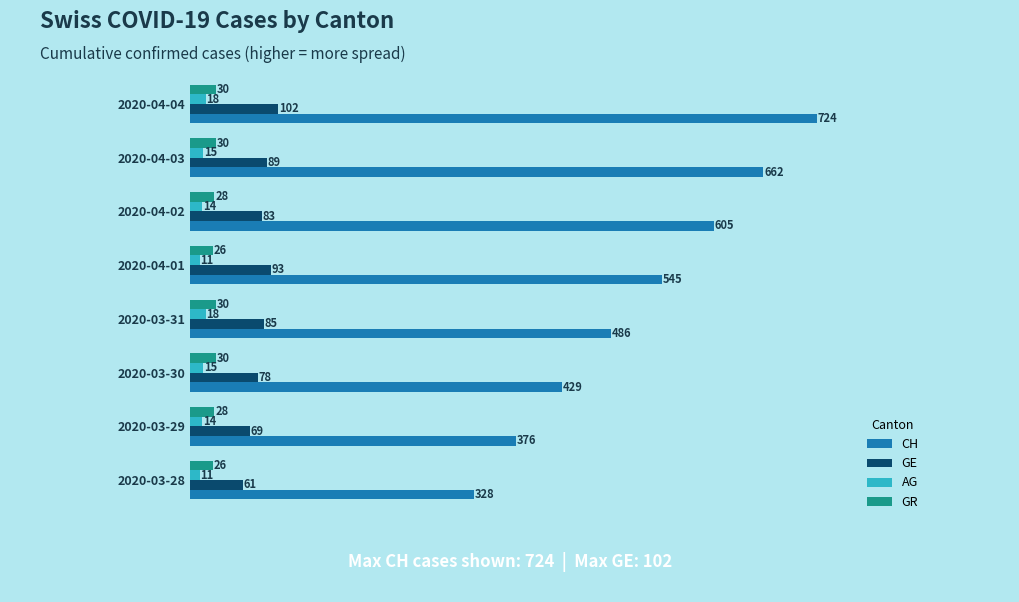

Between 2020-03-28 and 2020-04-02, which series saw the biggest shift?

CH